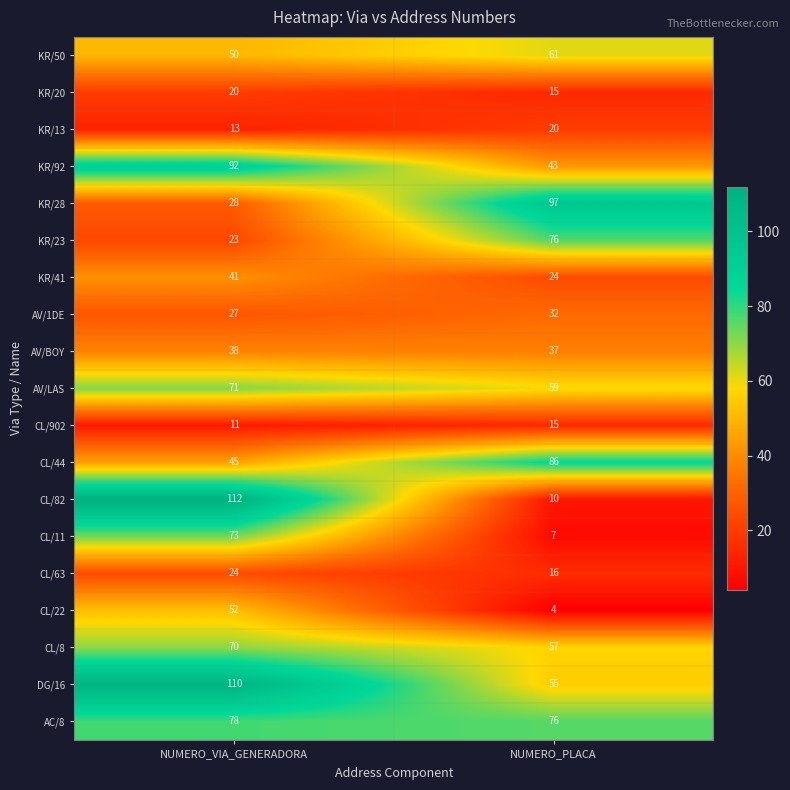

What is the spread (max minus min) of values at NUMERO_PLACA?

93